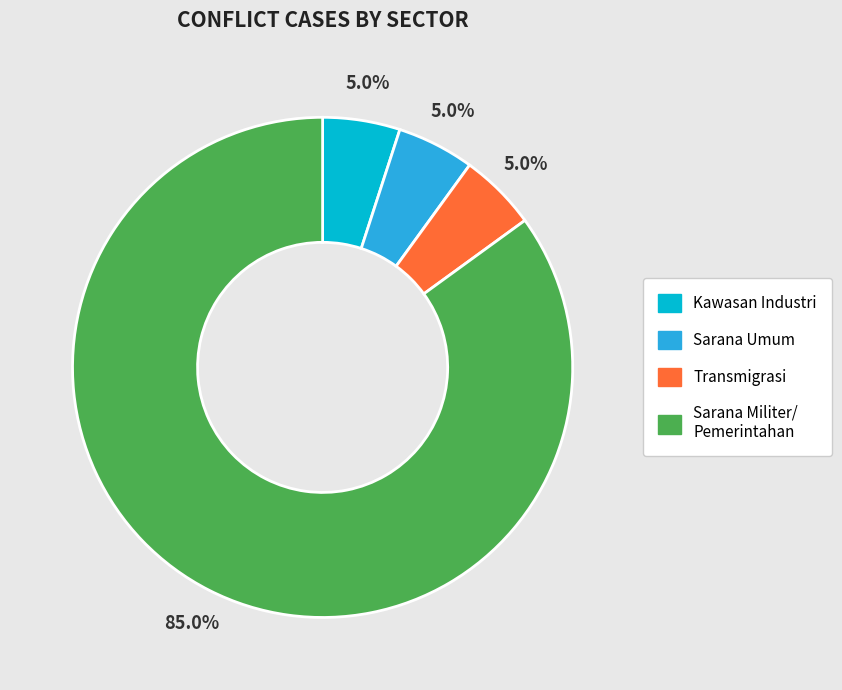

Which has a higher value, Sarana Militer/ Pemerintahan or Sarana Umum?

Sarana Militer/ Pemerintahan